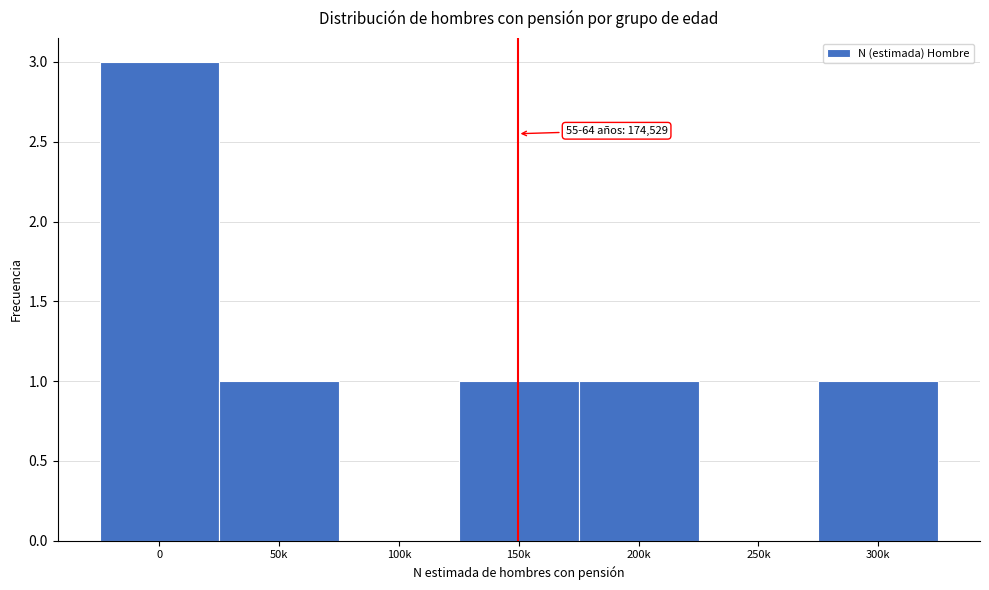

Reading left to right, transcribe all the data shown in this chart.

0=3	50k=1	100k=0	150k=1	200k=1	250k=0	300k=1